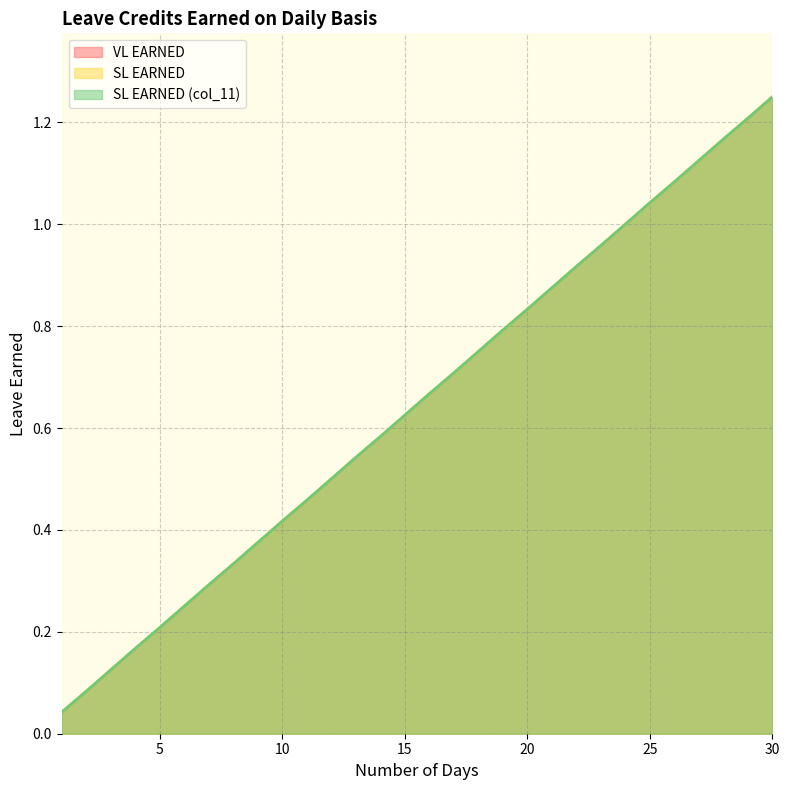

Which label corresponds to the largest value in the chart?

30